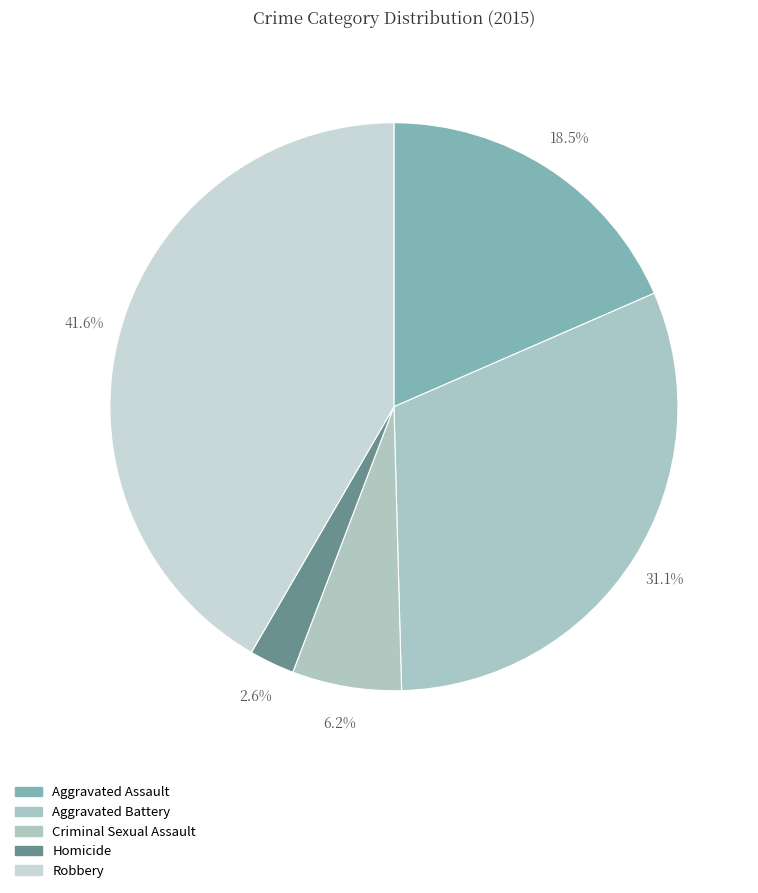

How many segments does this pie chart have?

5